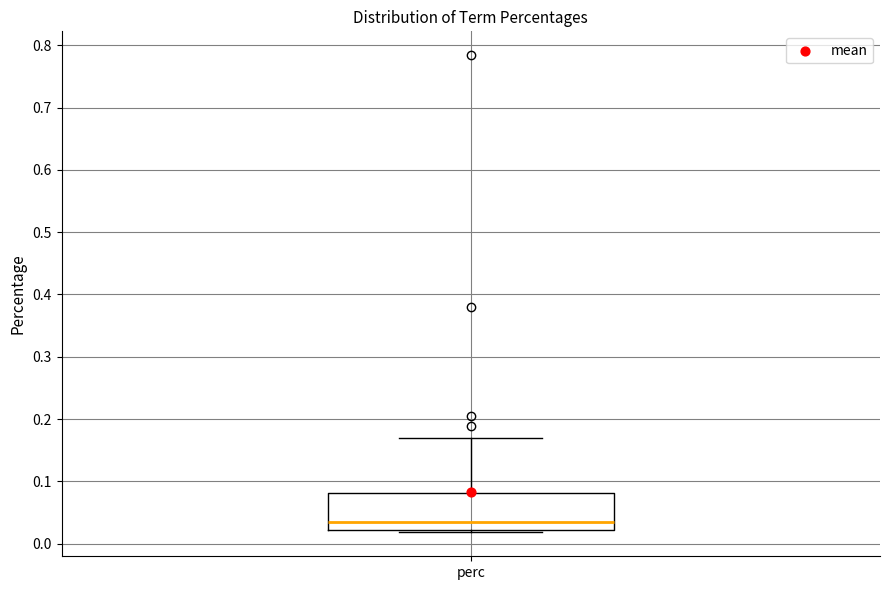

Transcribe this box plot: give where the median line is, the range the box spans, and where the two whiskers end, as read against the y-axis. The values are not printed on the chart, so give them approximately, as read against the axis.

median 0.04, box 0.02 to 0.08, whiskers 0.02 (just below the box's lower edge) to 0.17